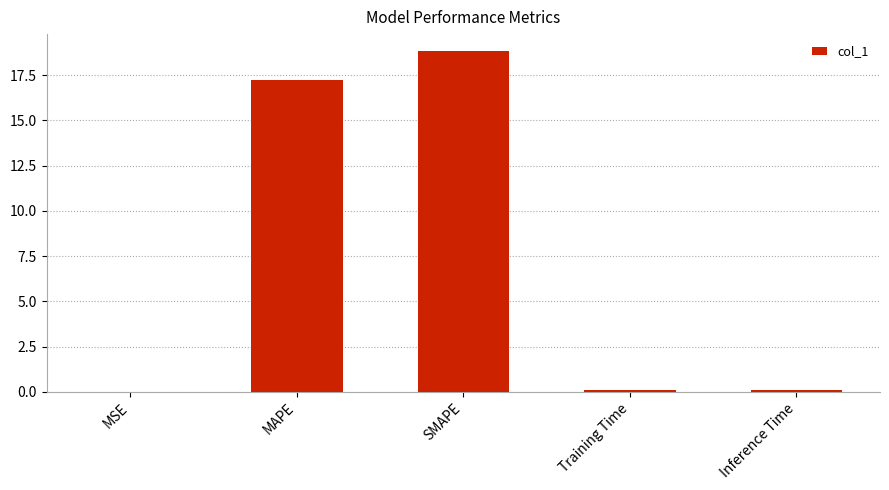

Which has a higher value, SMAPE or Inference Time?

SMAPE